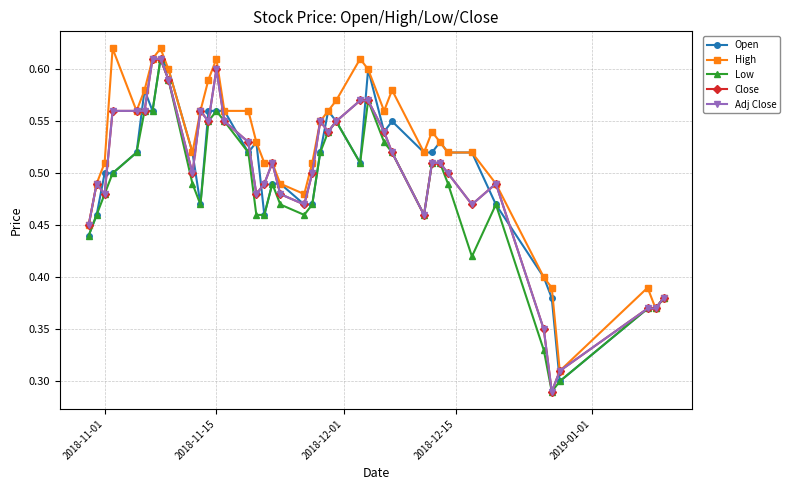

List the series in order of their peak value, lowest first.

Open, Low, Close, Adj Close, High